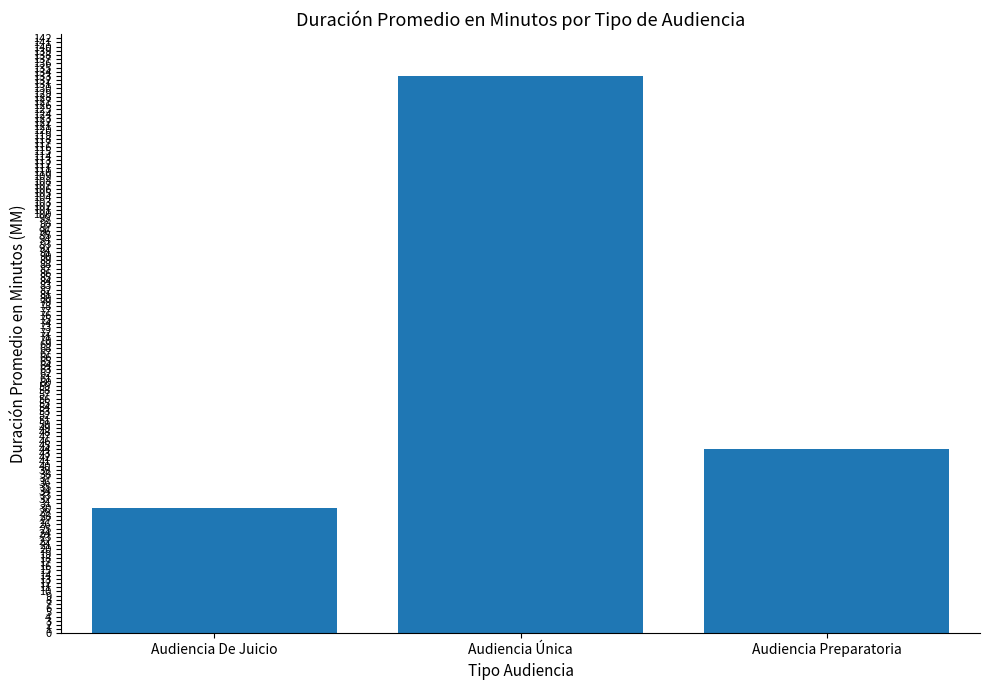

What is the label of the 1st bar from the right?

Audiencia Preparatoria